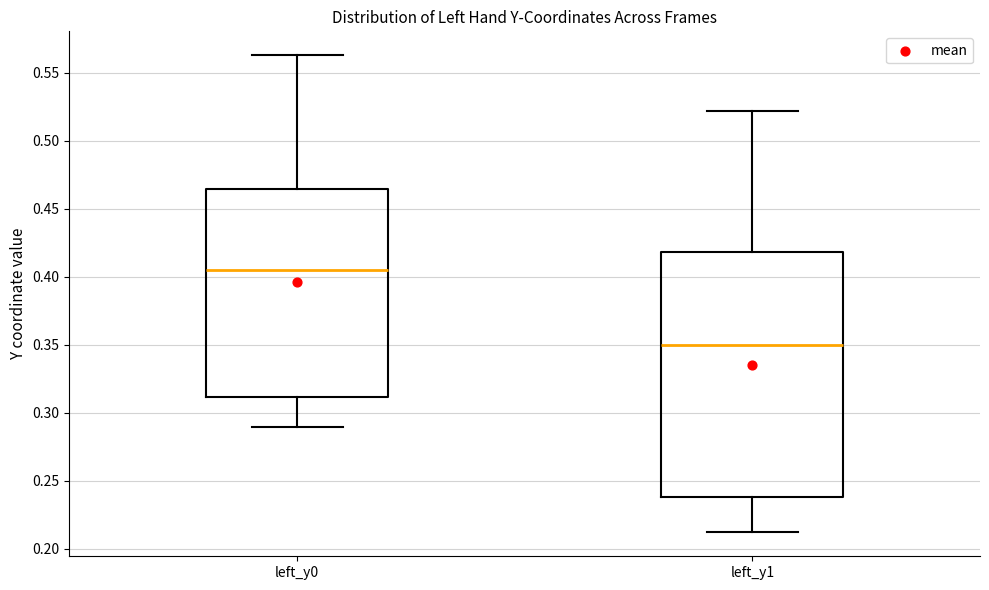

Which box has the highest median line?

left_y0